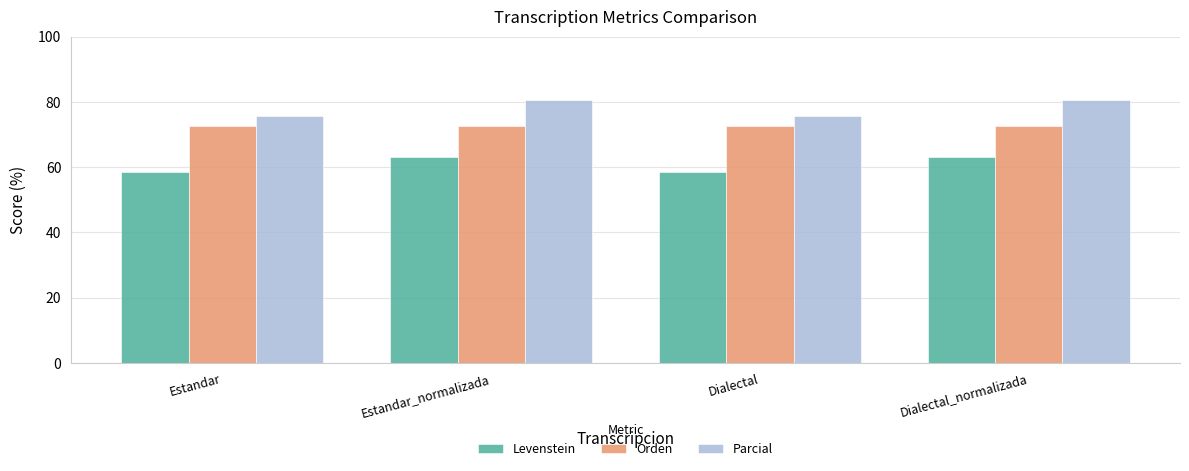

Read the Parcial value at Dialectal_normalizada.

80.7